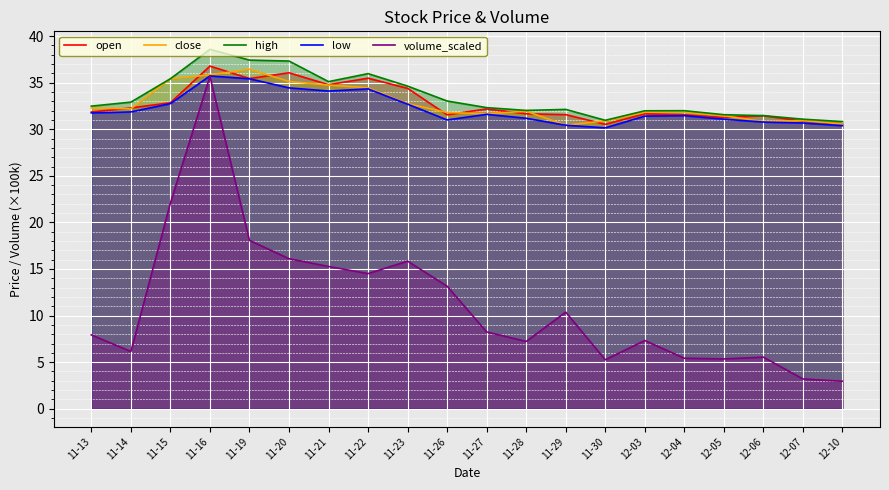

Reading left to right, transcribe all the data shown in this chart.

open: 31.9	32.3	32.8	36.8	35.4	36.1	34.8	35.5	34.4	31.6	32.2	31.7	31.6	30.5	31.6	31.6	31.3	31.5	30.9	30.6
close: 32.3	32.2	35.4	35.8	36.4	35.1	34.7	34.5	32.7	31.8	31.6	31.9	30.4	30.9	31.8	31.8	31.4	30.8	30.9	30.6
high: 32.5	32.9	35.4	38.6	37.4	37.3	35.1	36.0	34.6	33.0	32.3	32.0	32.1	31.0	32.0	32.0	31.6	31.5	31.1	30.8
low: 31.8	31.9	32.8	35.7	35.4	34.4	34.1	34.3	32.7	31.0	31.6	31.2	30.4	30.1	31.4	31.5	31.1	30.8	30.7	30.4
volume_scaled: 7.9	6.1	22.1	35.7	18.1	16.1	15.3	14.5	15.8	13.2	8.2	7.2	10.4	5.3	7.3	5.4	5.3	5.5	3.2	3.0